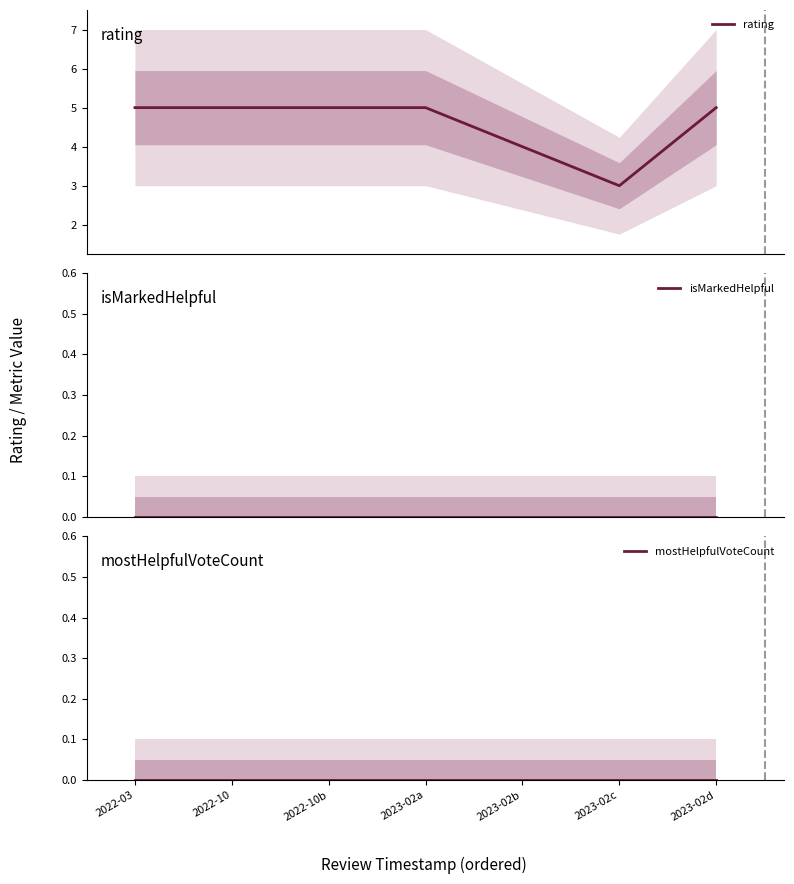

Does the chart display data point markers on the line(s)?

No